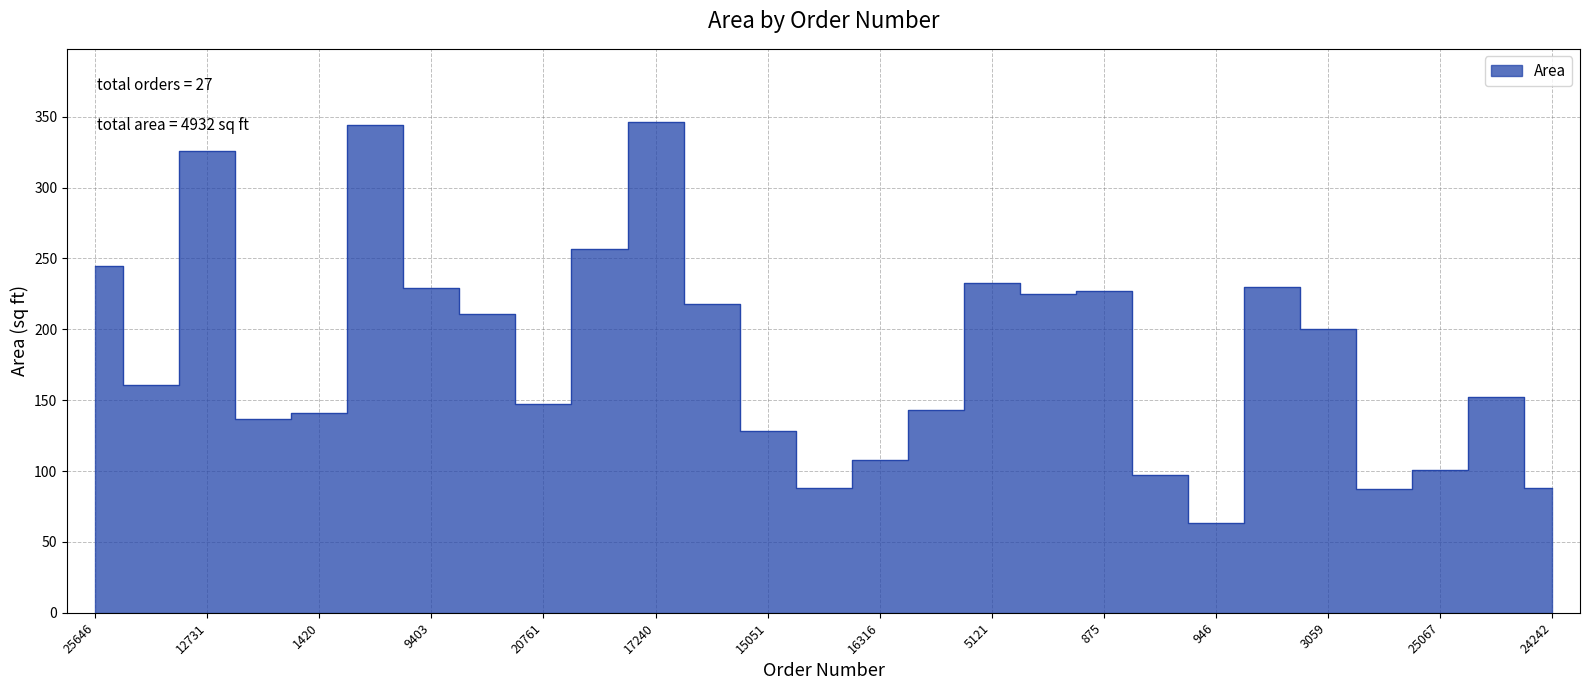

At which category does the chart reach its peak across all series?

17240